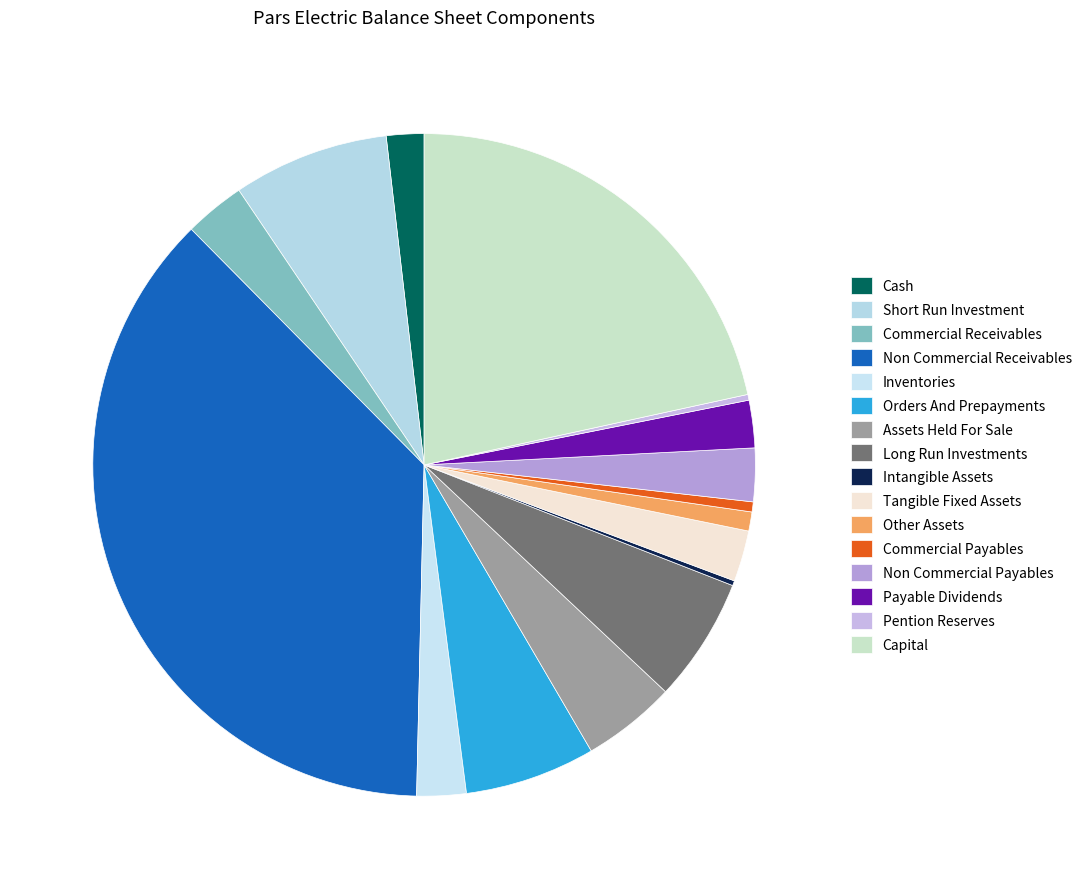

Count the number of slices in the pie.

16